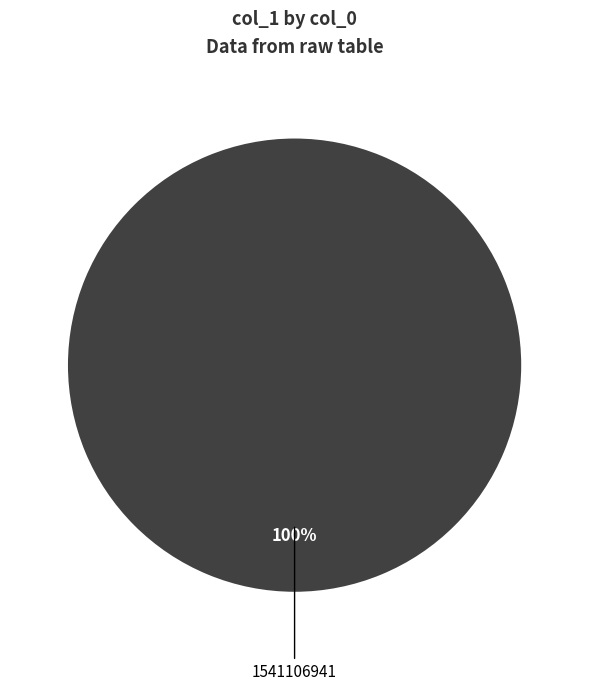

Is there any slice that represents more than half of the pie?

Yes